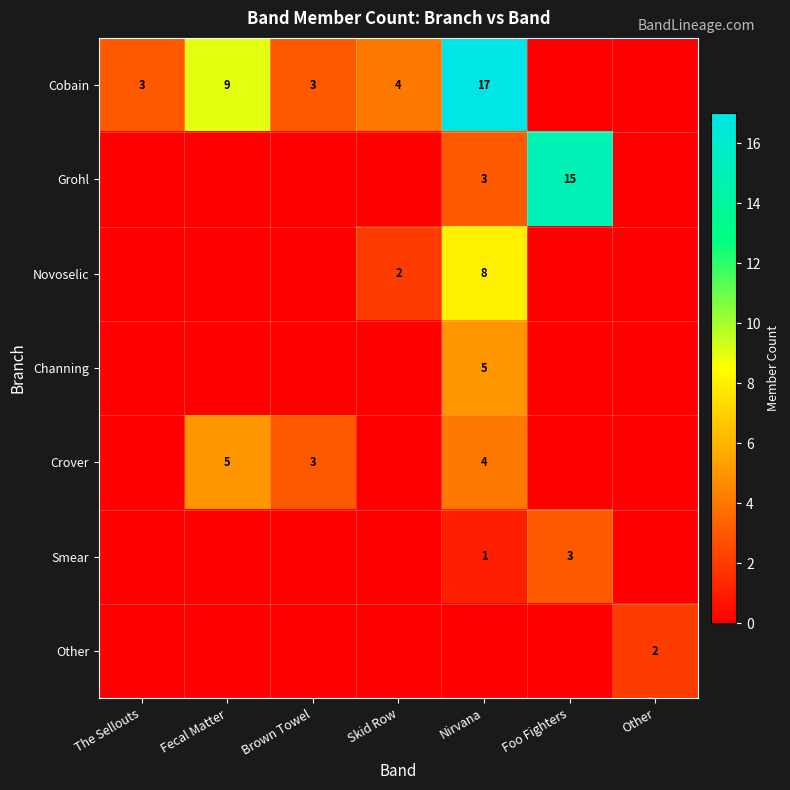

True or false: Crover has a value of 4 at Brown Towel.

False